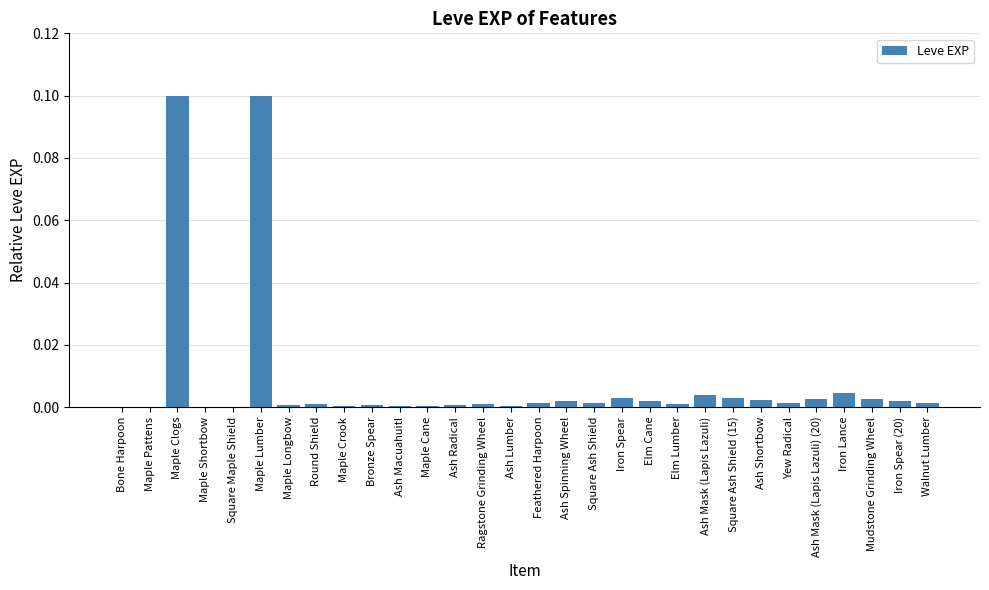

The value at Yew Radical is 0.0. True or false?

True